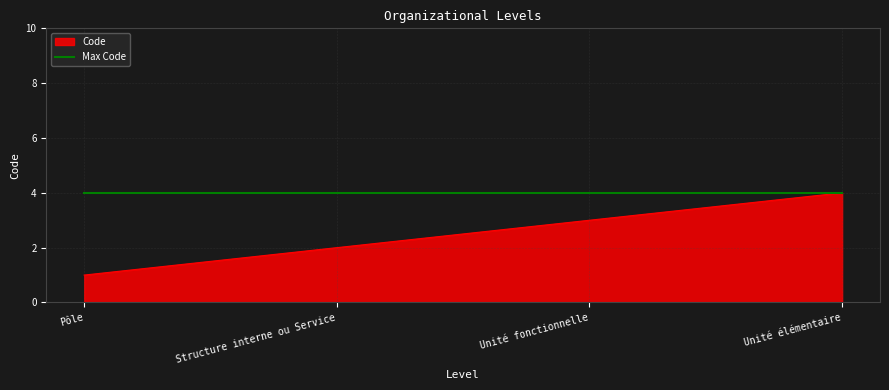

How many distinct data groups are displayed?

2